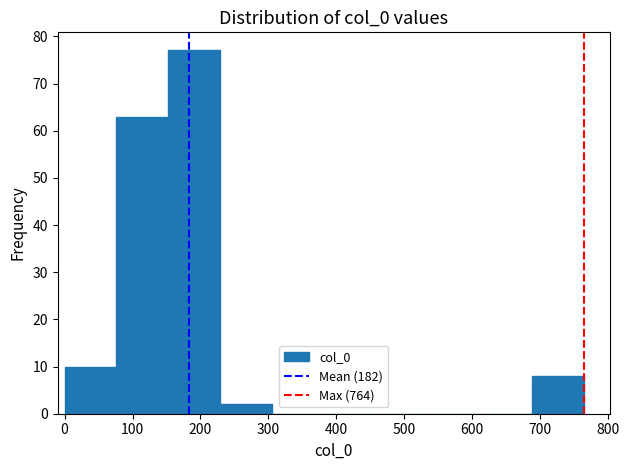

Reading left to right, transcribe this chart: for each bar, give the range it covers on the x-axis and its height. Neither the bar edges nor the heights are printed on the chart, so give them approximately, as read against the axes.

0 to 80: 10
80 to 150: 63
150 to 230: 77
230 to 310: 2
310 to 380: 0
380 to 460: 0
460 to 530: 0
530 to 610: 0
610 to 690: 0
690 to 760: 8